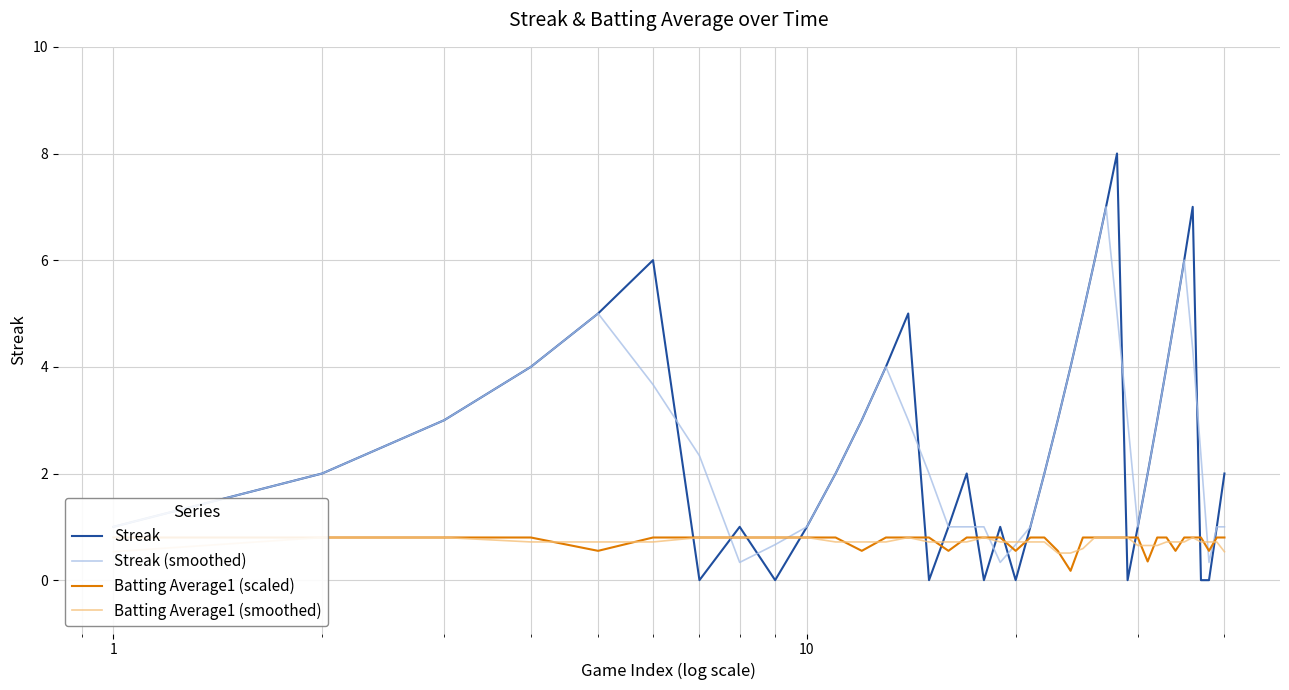

What is the lowest value of the Streak (smoothed) series?

0.3